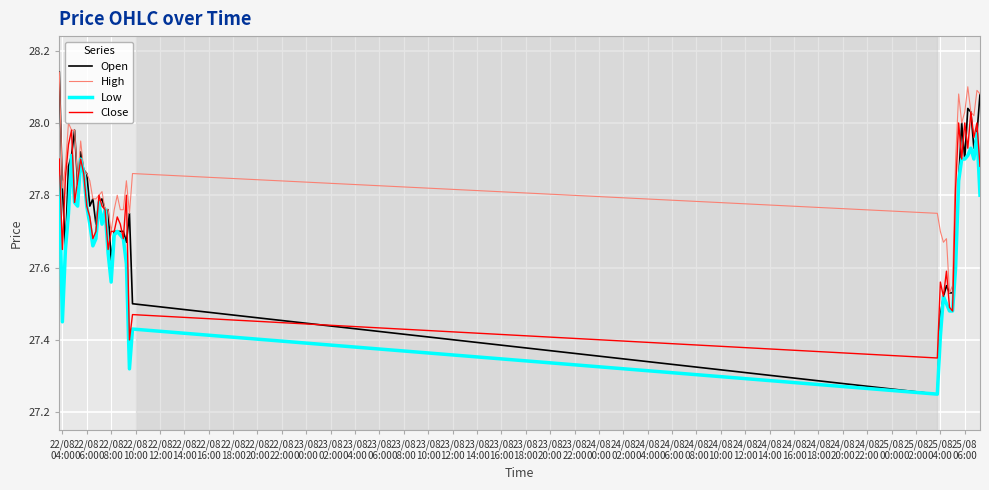

Which series has the largest total across all categories?

High